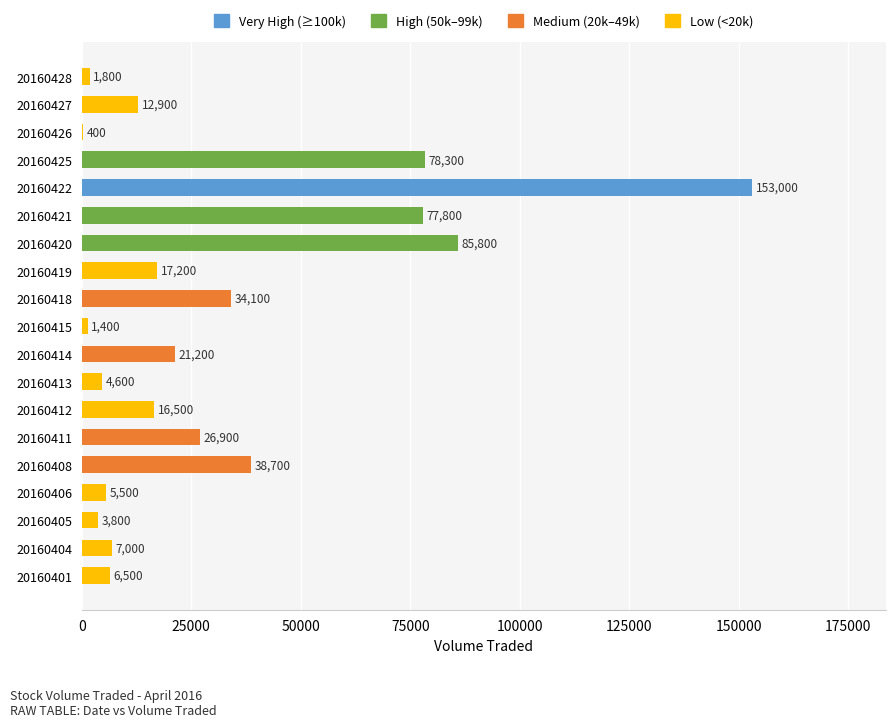

Between 20160418 and 20160421, which is larger?

20160421